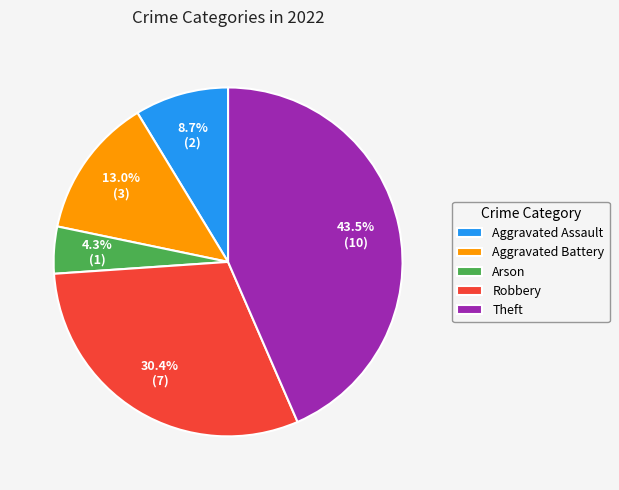

Rank the categories by value from lowest to highest.

Arson, Aggravated Assault, Aggravated Battery, Robbery, Theft